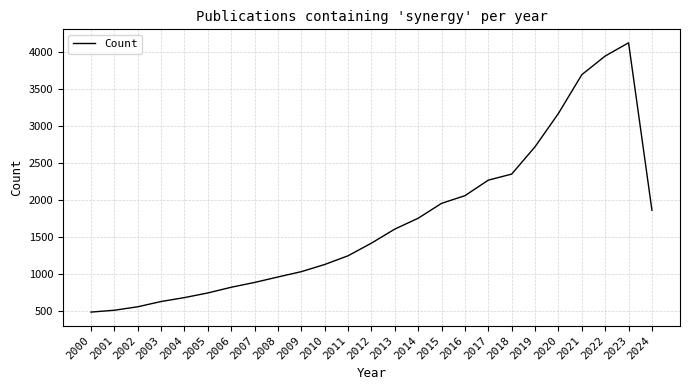

Which category has the highest value across all series?

2023